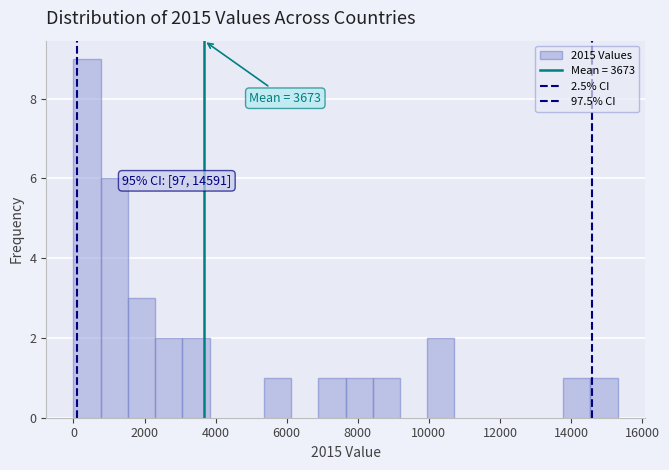

Around what value on the x-axis is the tallest bar? Give the approximate position of its centre, as read against the axis.

400